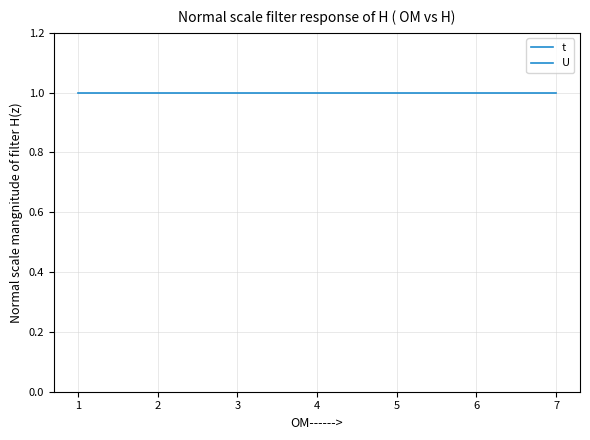

What is the value of the U point at the 5th from the left?

1